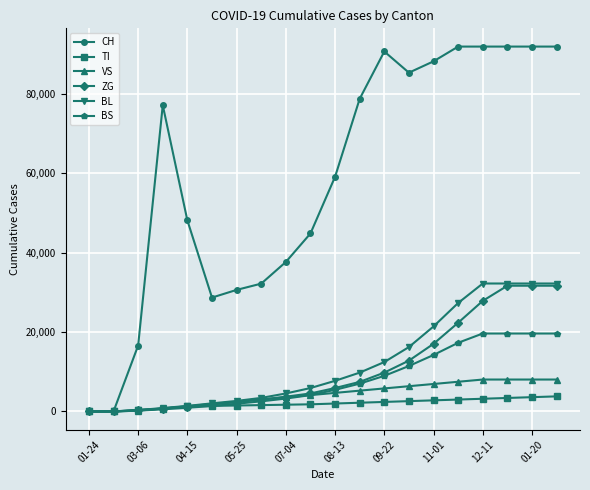

What is the maximum value for BS?

19630